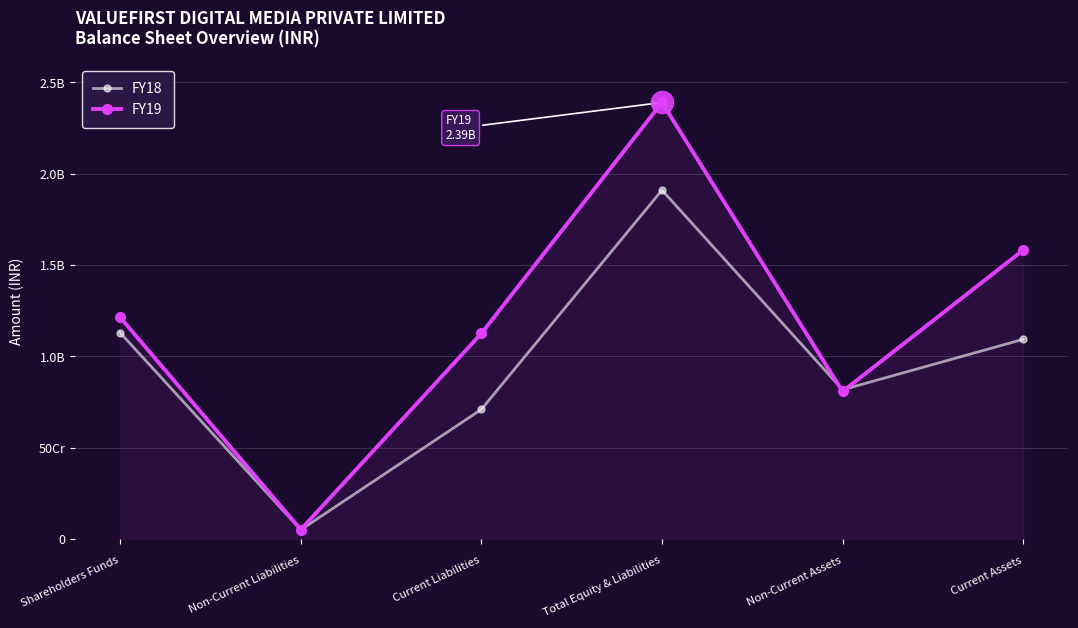

What are all the series names shown in the legend?

FY18, FY19